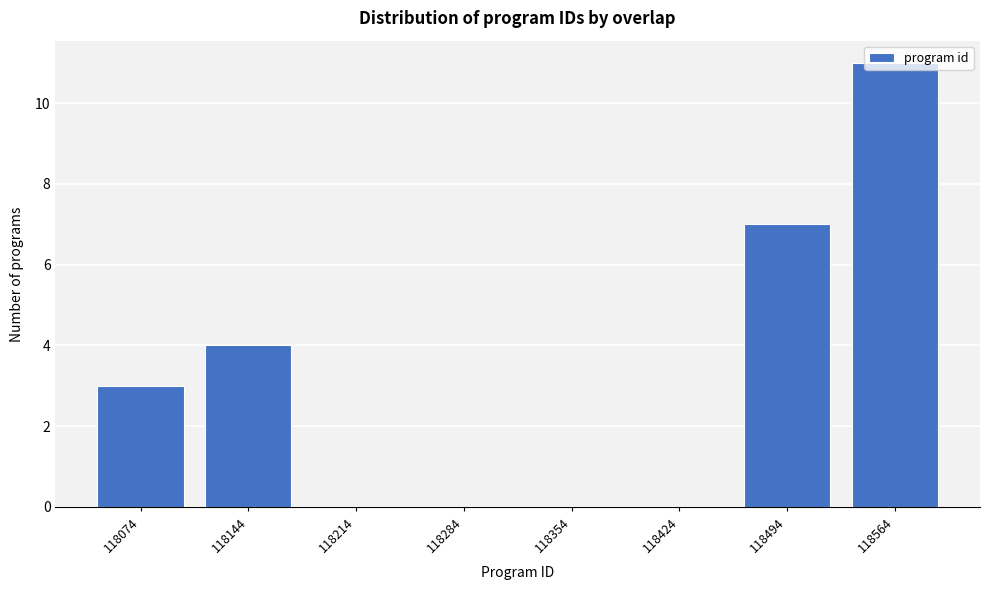

What is the change in value from 118074 to 118214?

-3